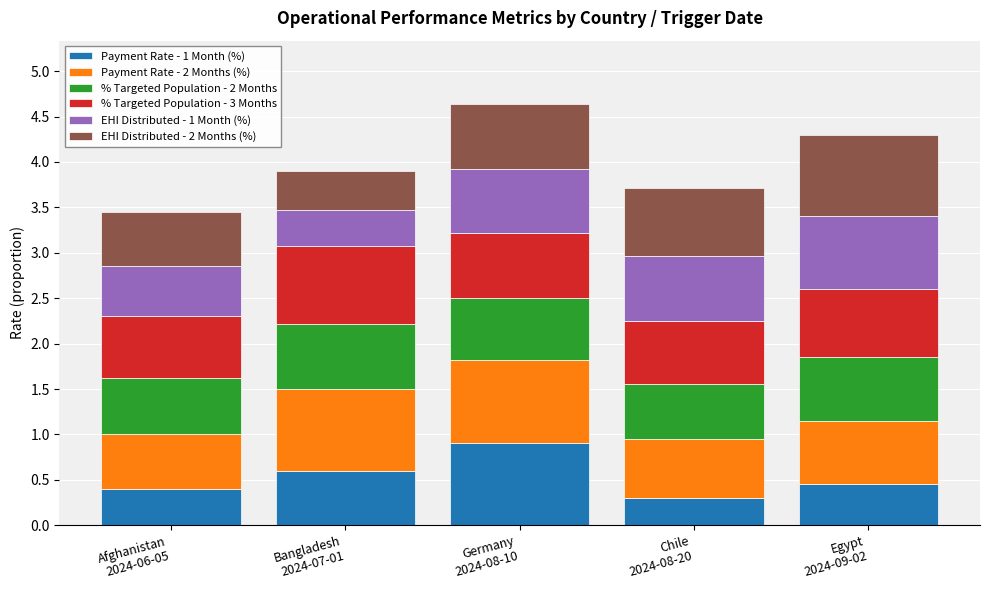

Reading right to left, list the values for the Payment Rate - 1 Month (%) series.

0.5	0.3	0.9	0.6	0.4